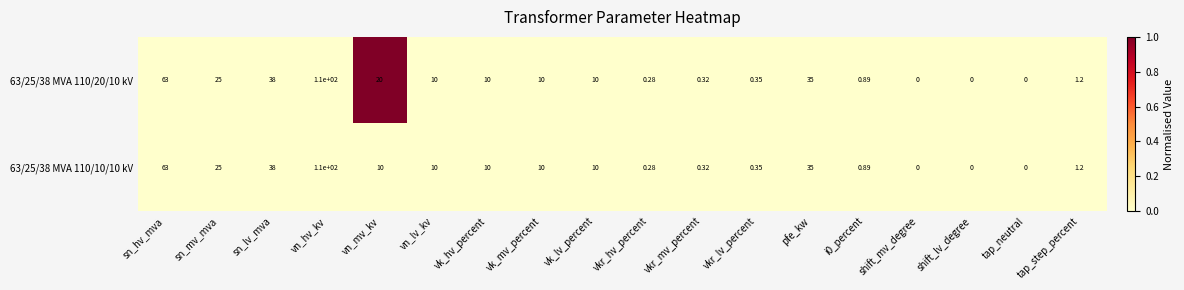

At which category is the sum across all series the highest?

vn_hv_kv